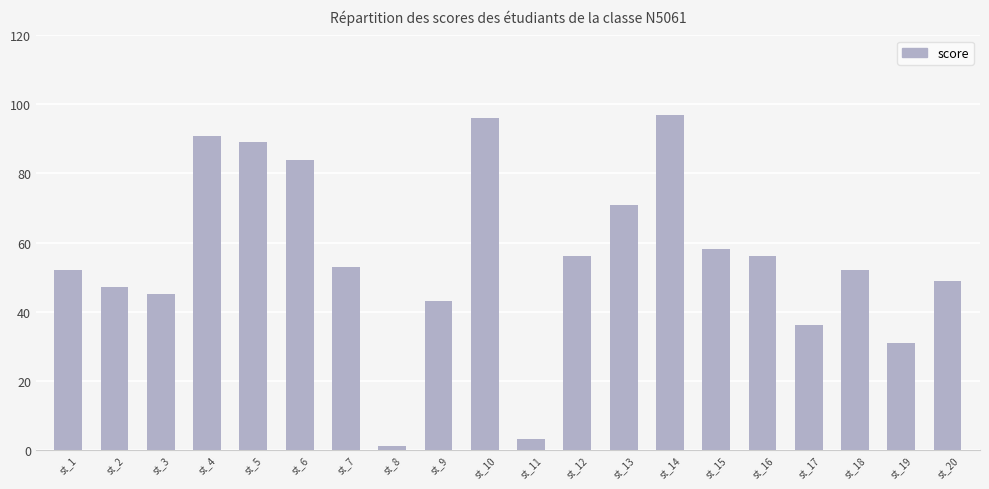

The chart shows a value of 36 at st_17. True or false?

True